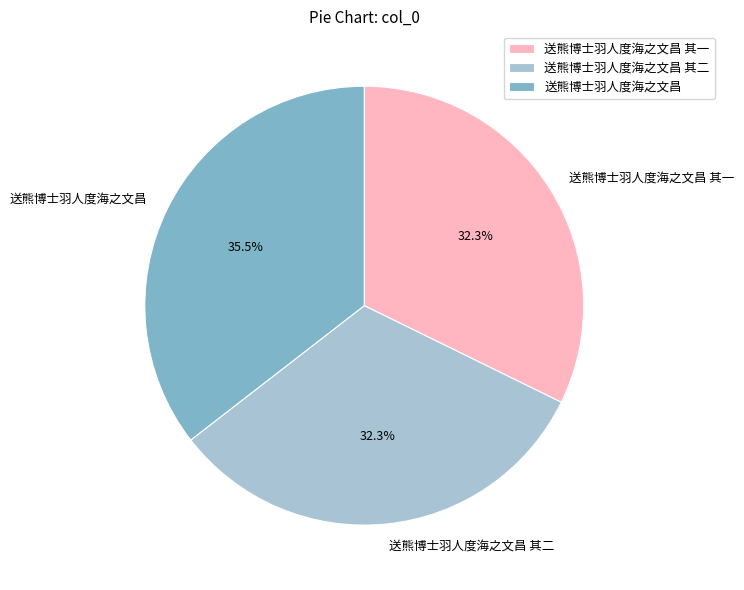

Does 送熊博士羽人度海之文昌 represent more than half of the total?

No